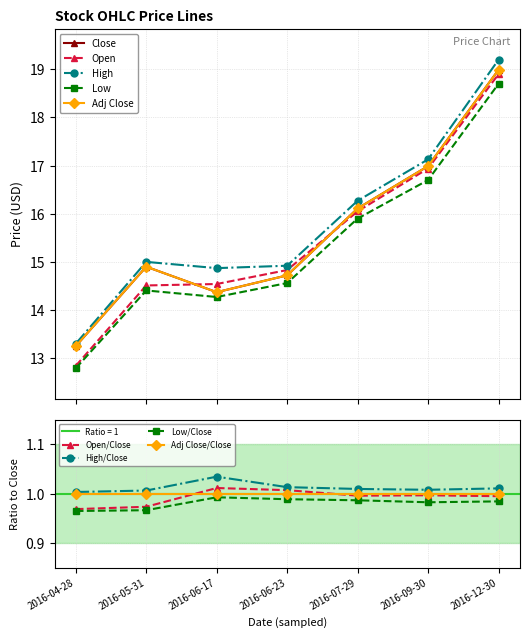

The Close series shows 14.4 at 2016-06-17. True or false?

True